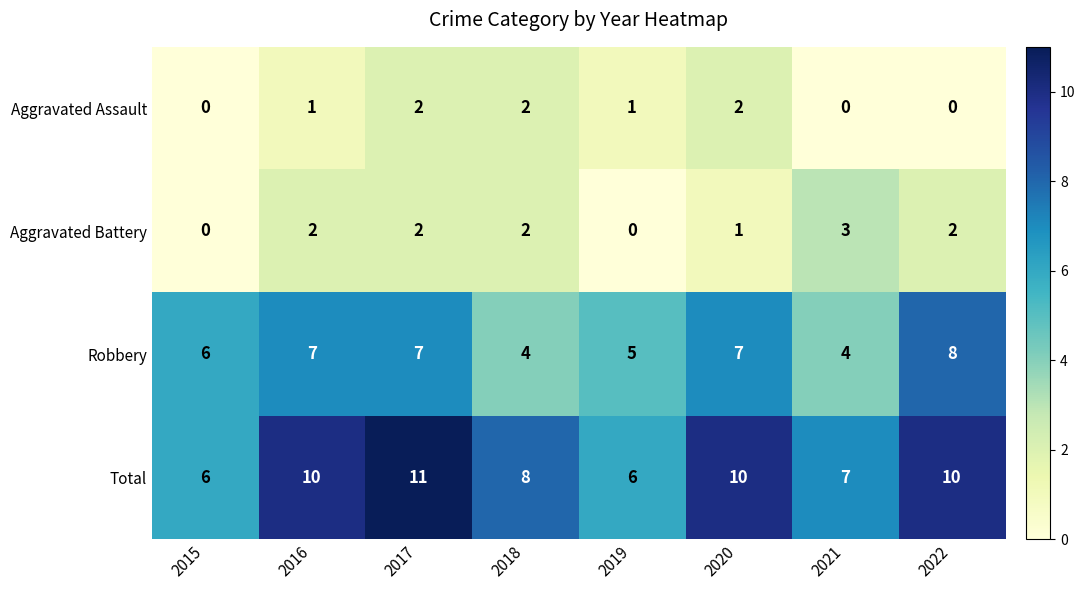

Count the Robbery values in the range 5 to 7.

5